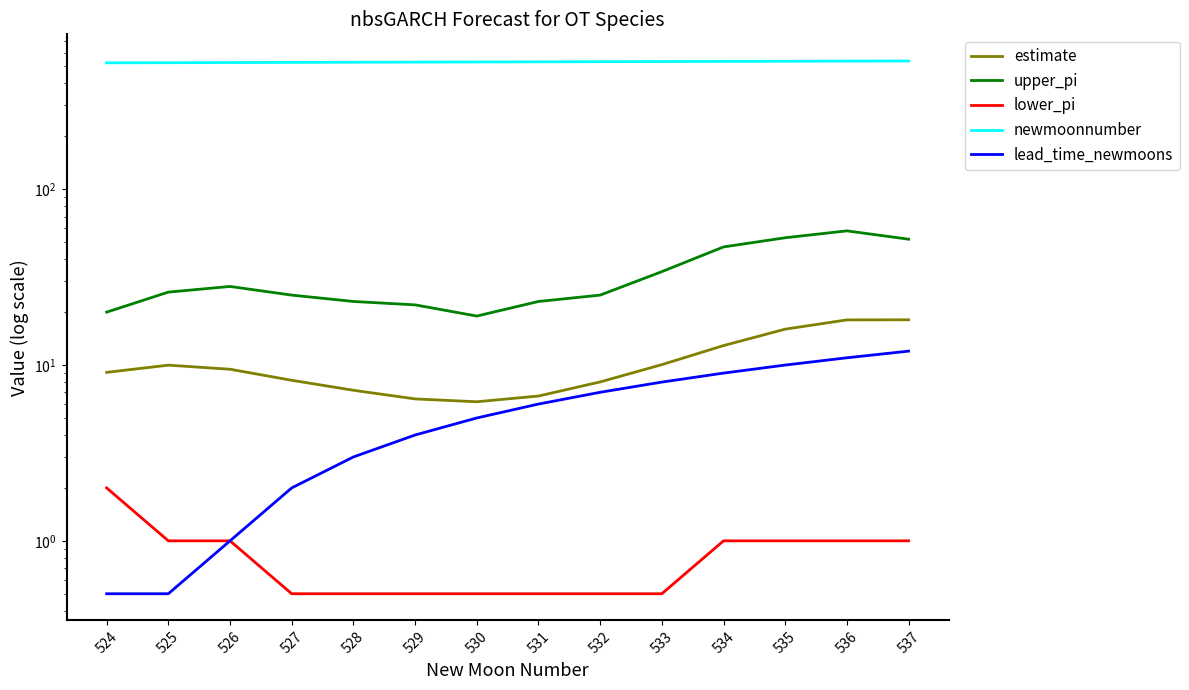

How many data points in estimate are above 9?

8